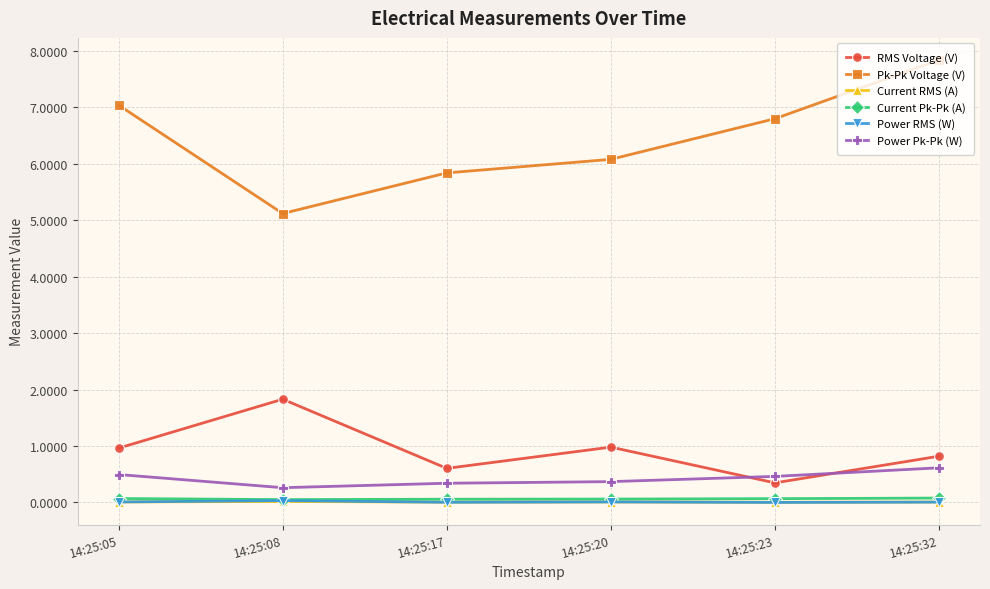

Which series has the largest range (max minus min)?

Pk-Pk Voltage (V)